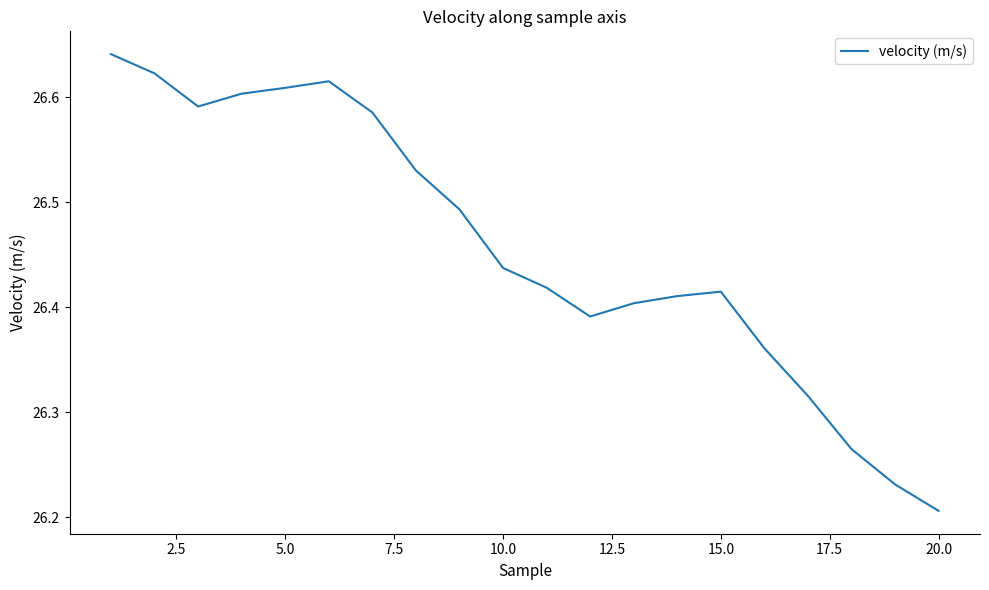

What is the difference between the maximum and minimum values?

0.4